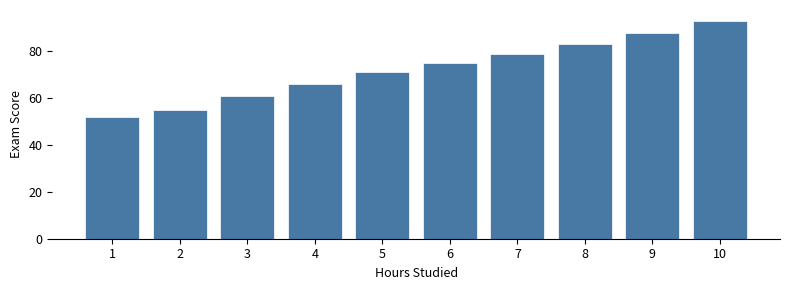

What is the average value?

72